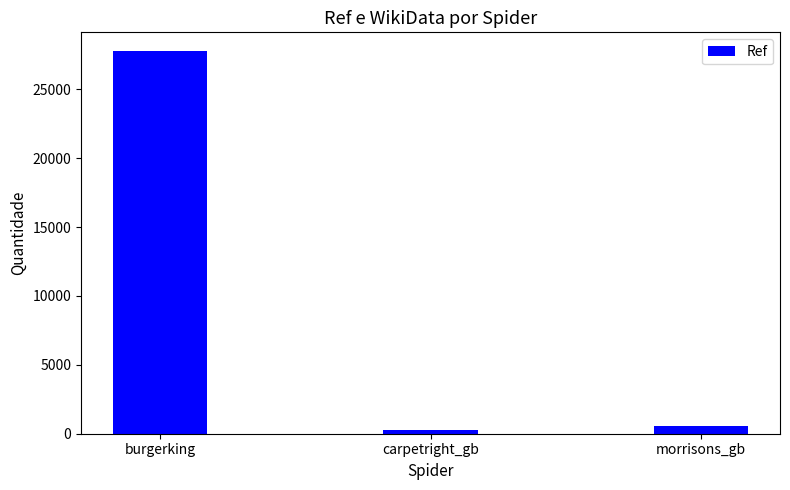

What is the maximum value shown in the chart?

27746